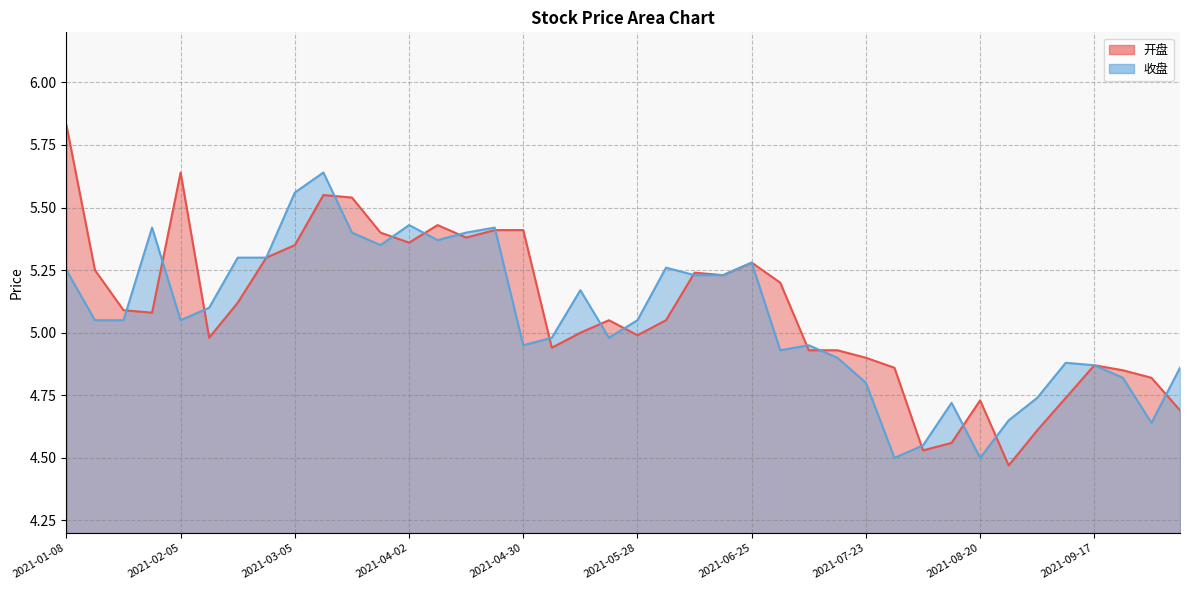

Count the number of data series in this chart.

2